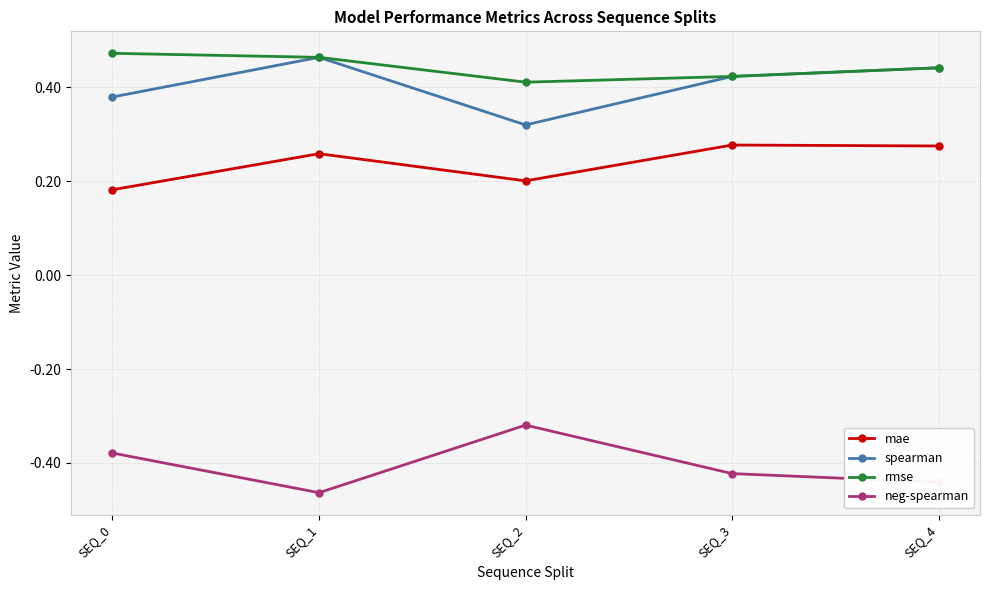

Does the chart display data point markers on the line(s)?

Yes